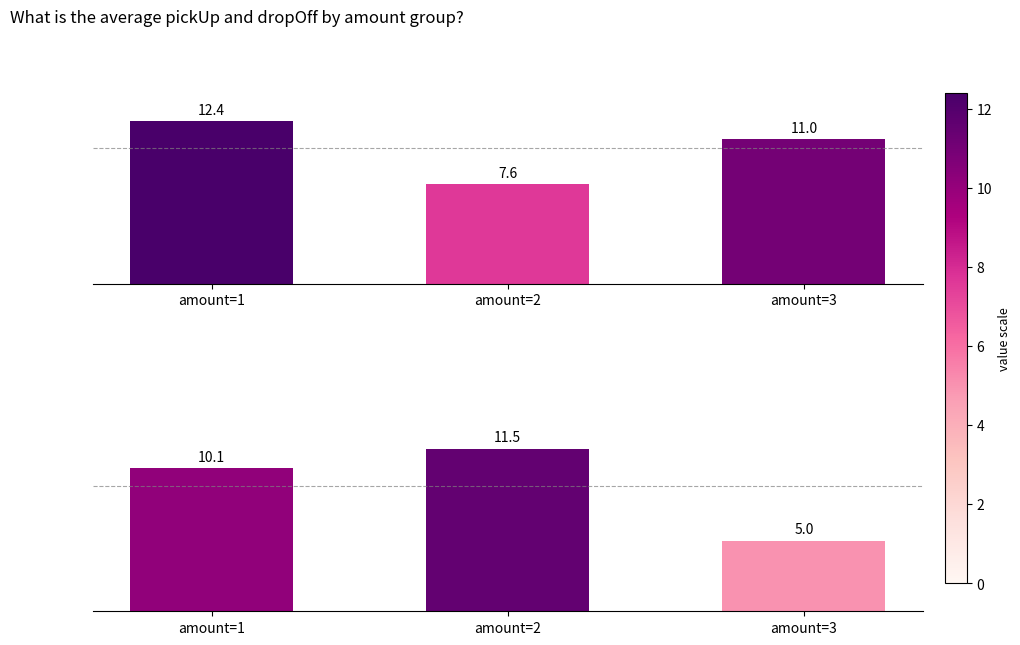

What is the sum of all avg_dropOff values?

26.7